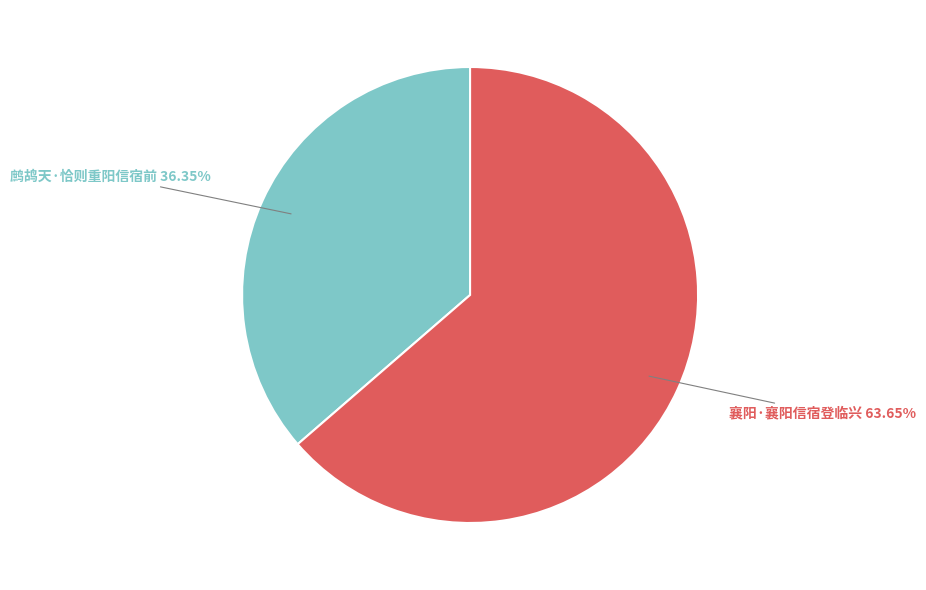

To the nearest percent, what percentage of the pie is 襄阳·襄阳信宿登临兴?

64%